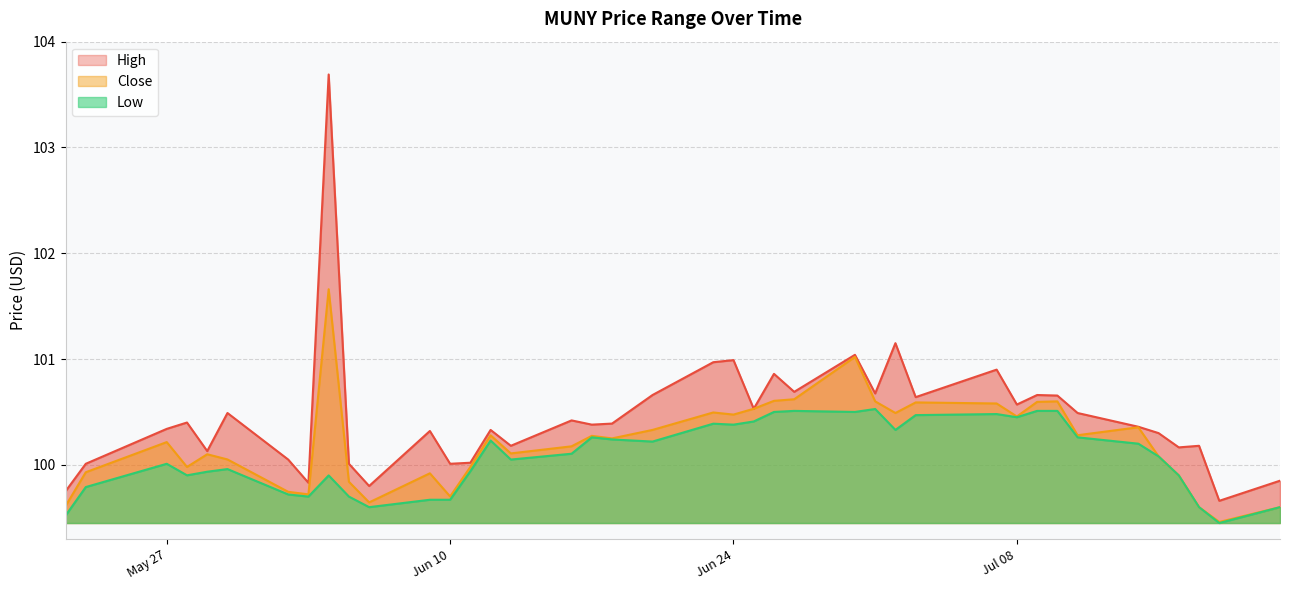

What is the highest value of the High series?

103.7